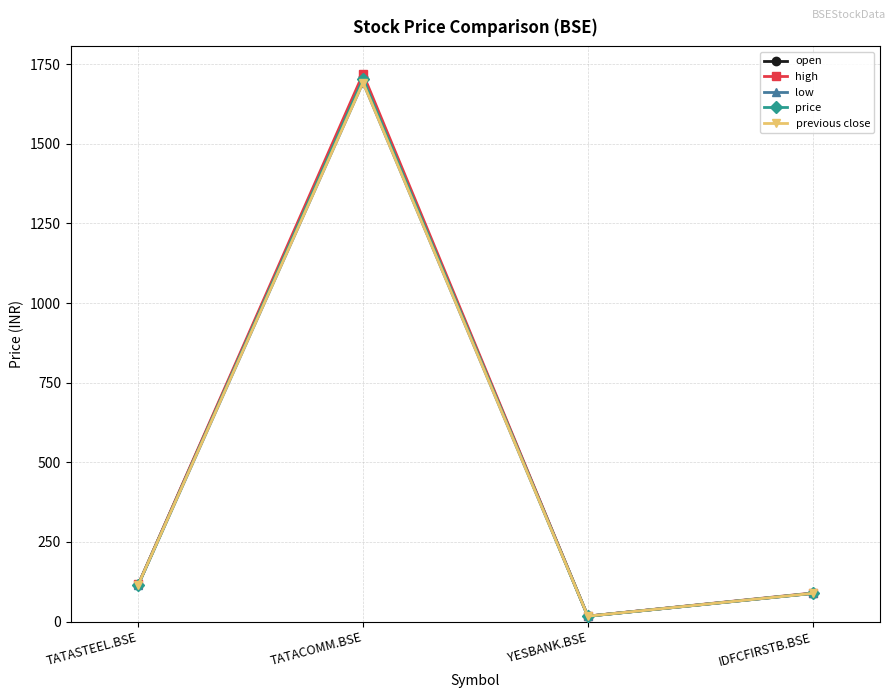

What is the highest value of the previous close series?

1692.5